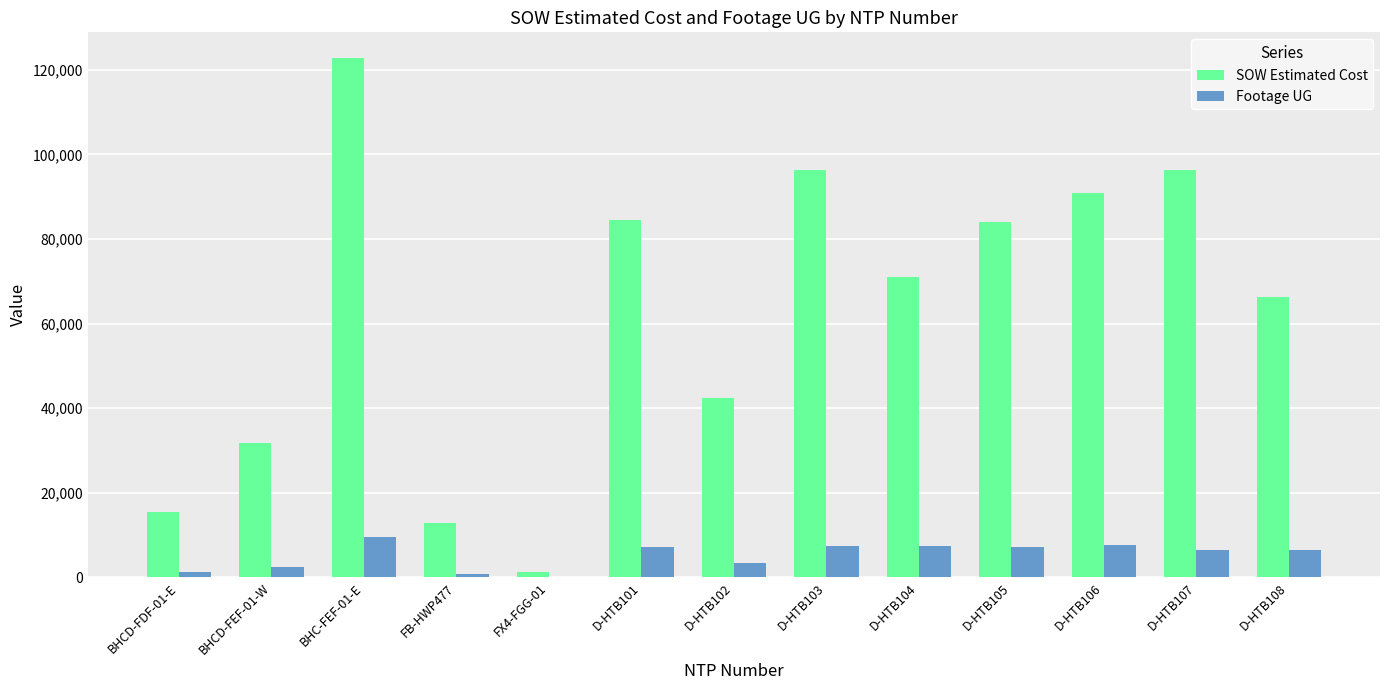

What is the total value across all series at D-HTB105?

91244.0